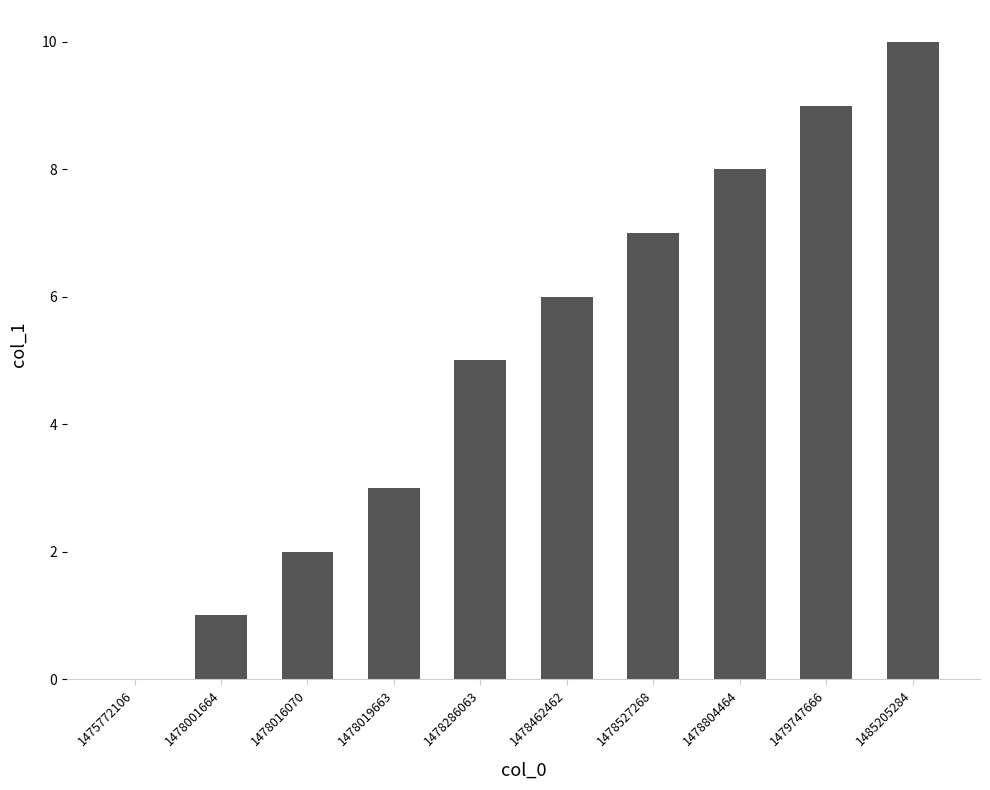

What is the greatest value displayed?

10